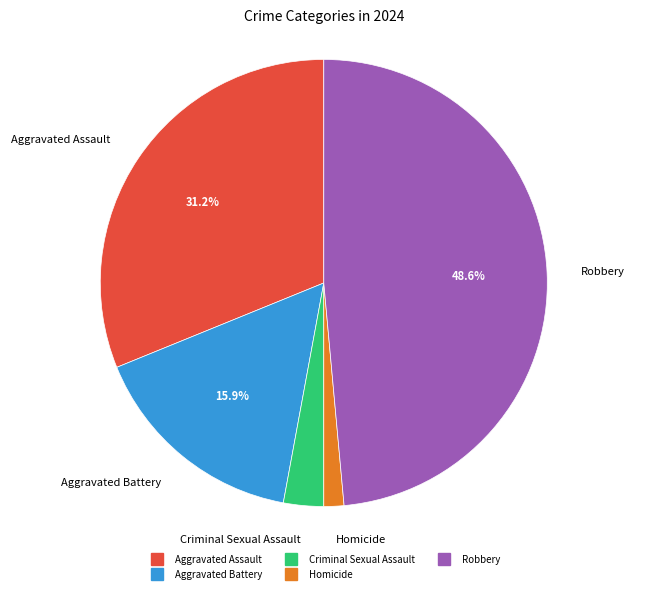

Which category has the smallest portion of the pie?

Homicide